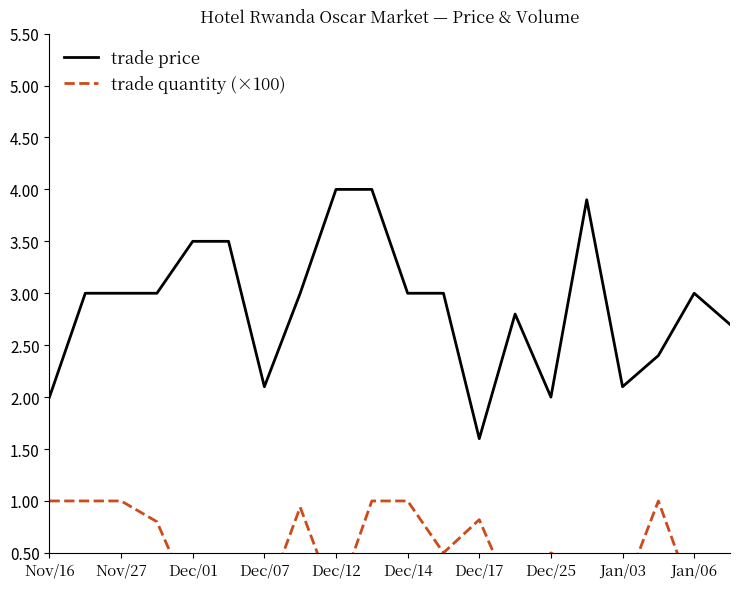

What is the lowest value of the trade price series?

1.6